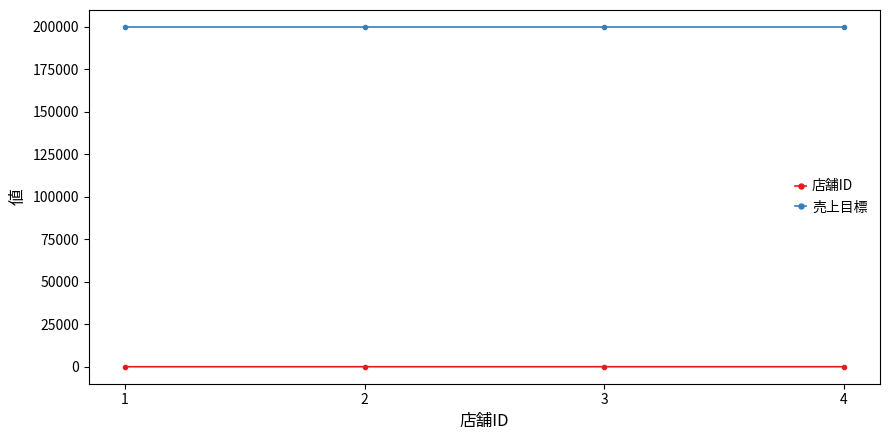

What is the minimum value for 売上目標?

200000